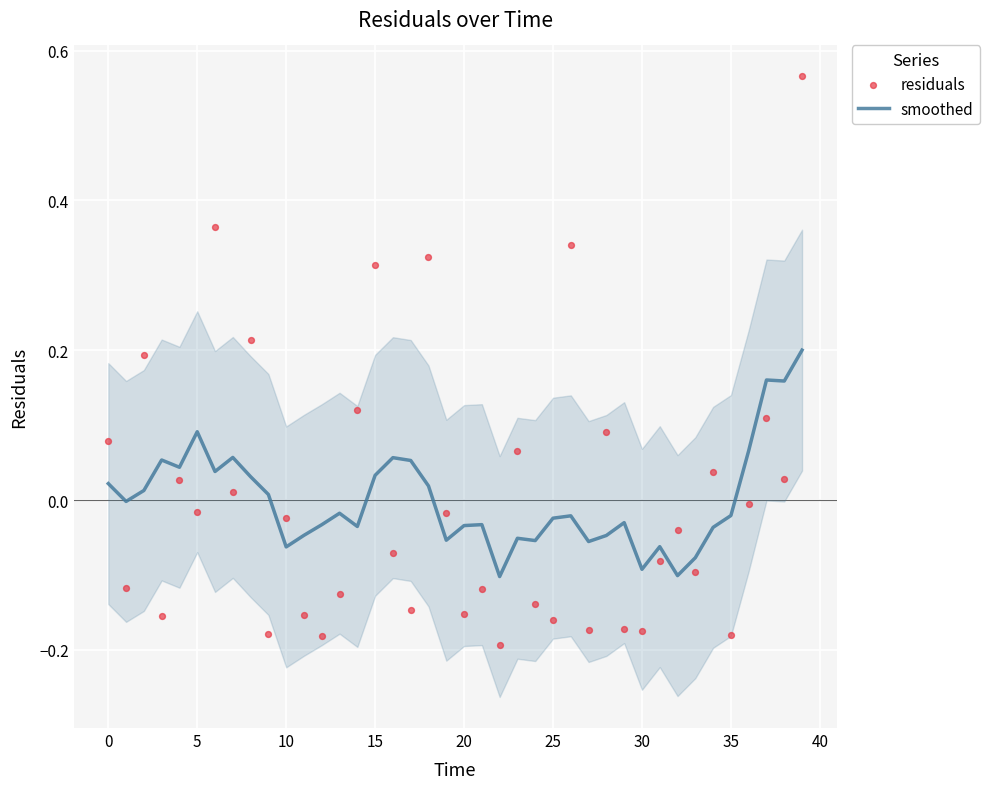

At which category is the sum across all series the highest?

39